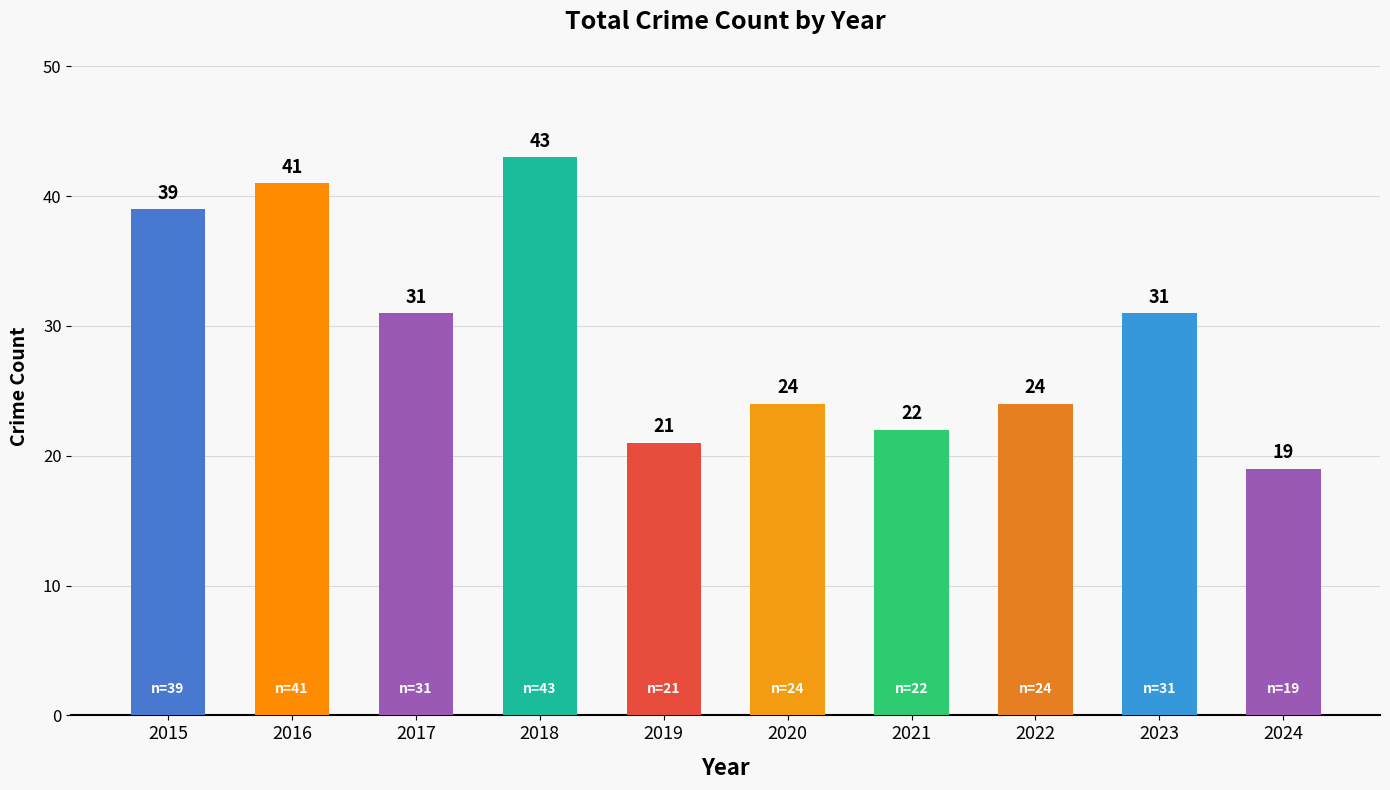

What is the ratio of the value at 2019 to the value at 2024?

1.1